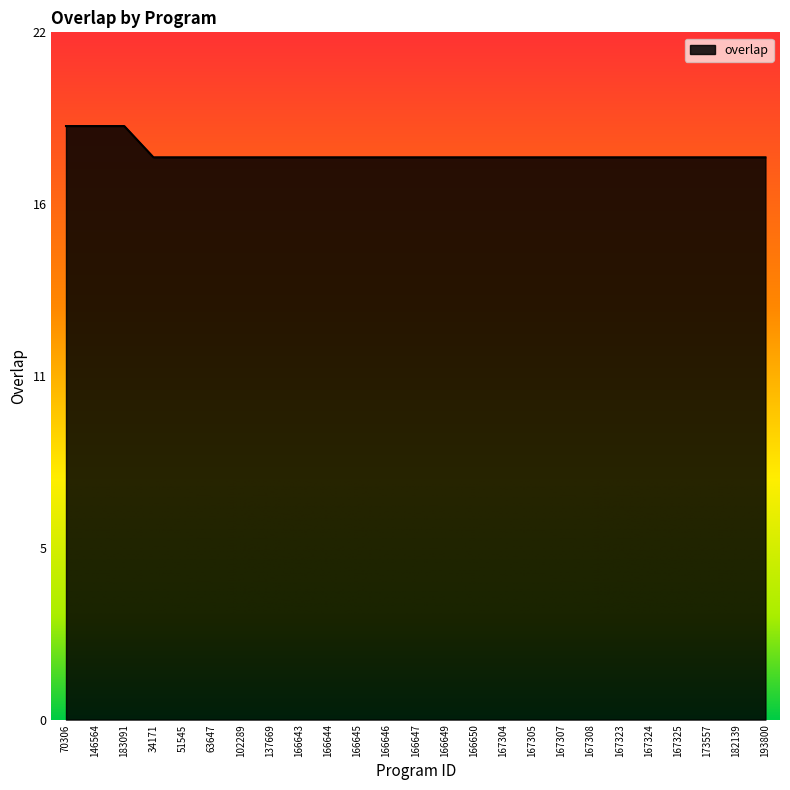

Does the chart display data point markers on the line(s)?

No